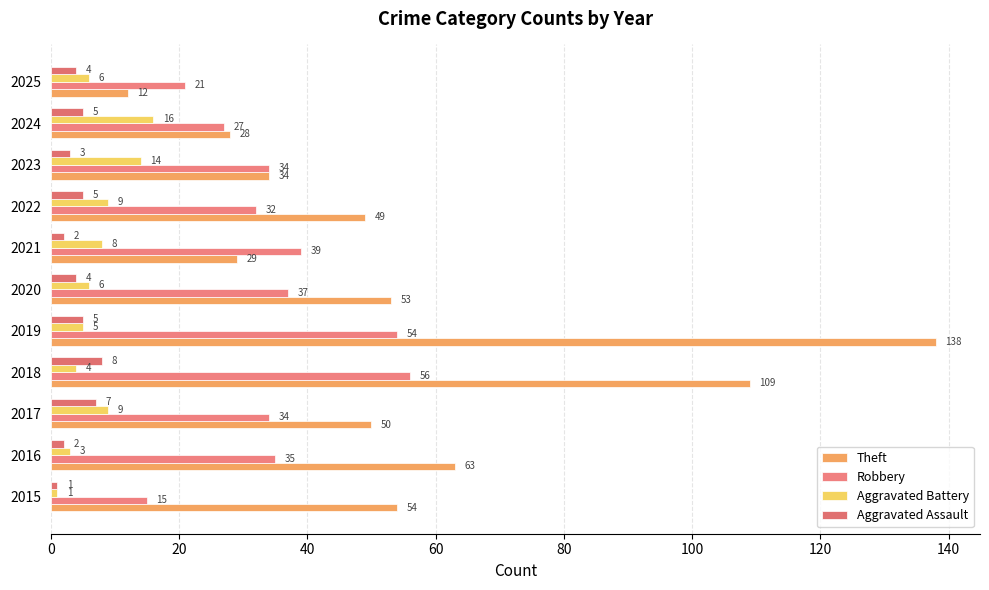

How many categories are shown in the chart?

11